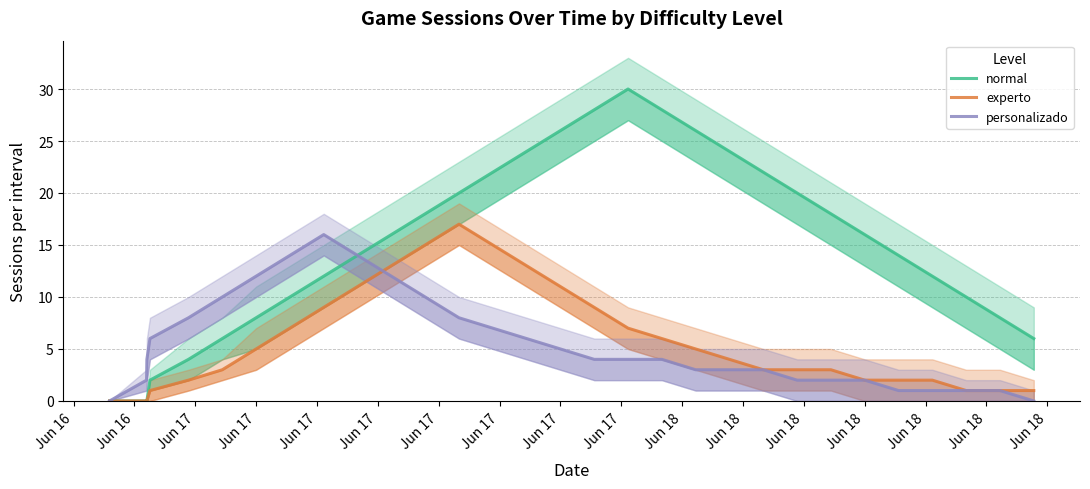

At how many categories does at least one series exceed 24?

5